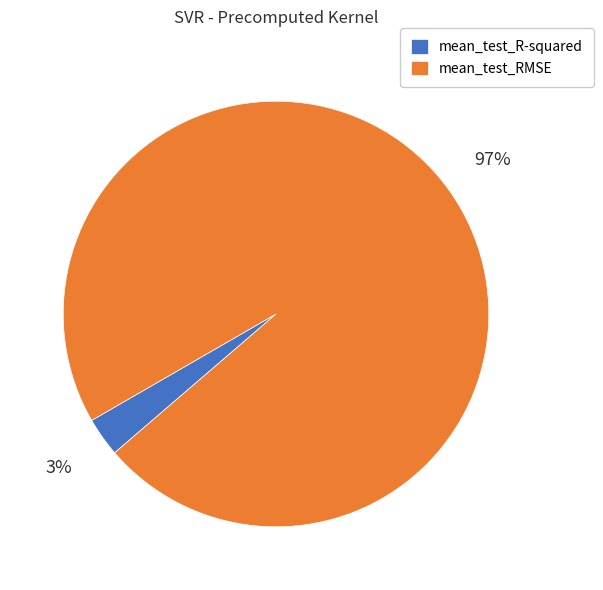

Which slice is the largest?

mean_test_RMSE